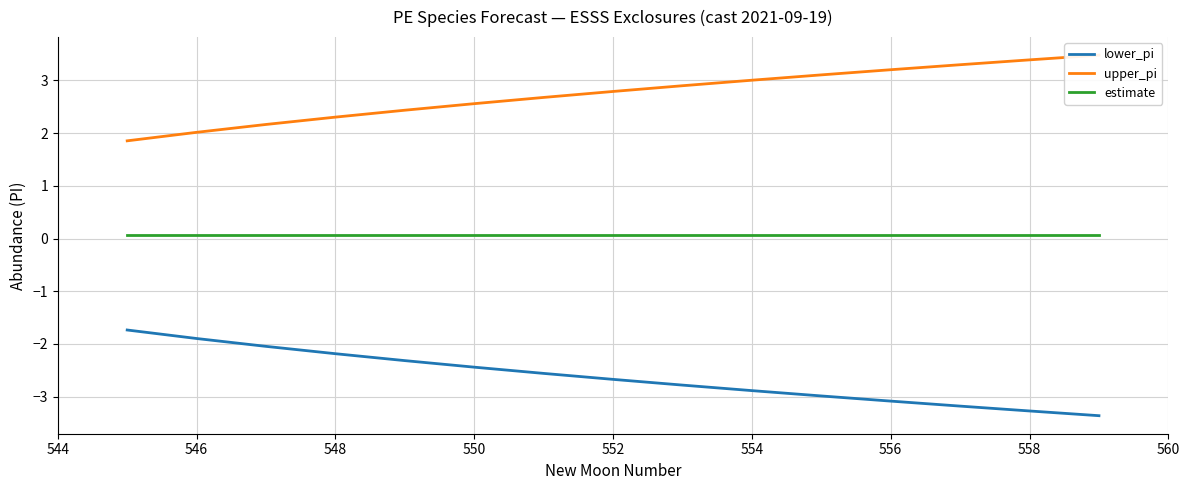

What is the greatest value displayed?

3.5